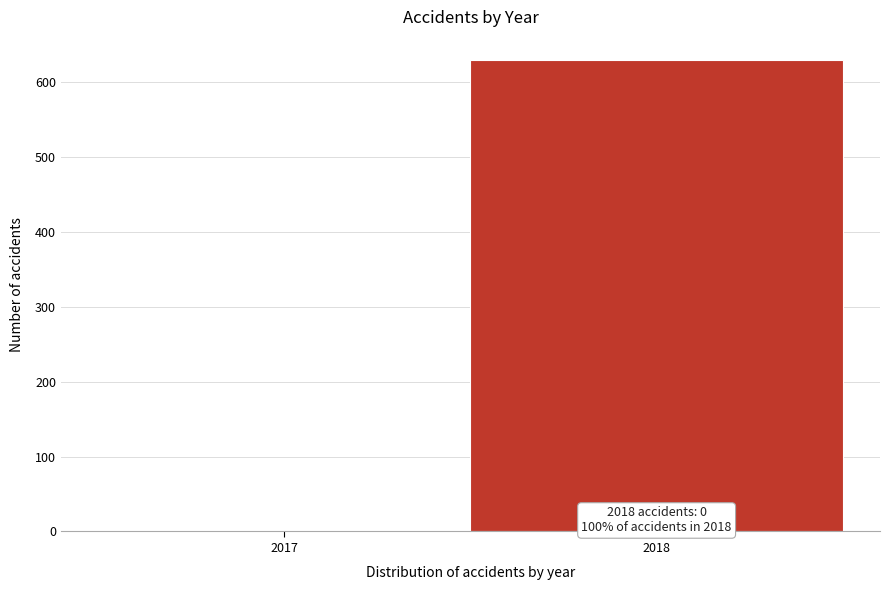

Reading right to left, what are all the values shown in this chart?

2018=629	2017=0